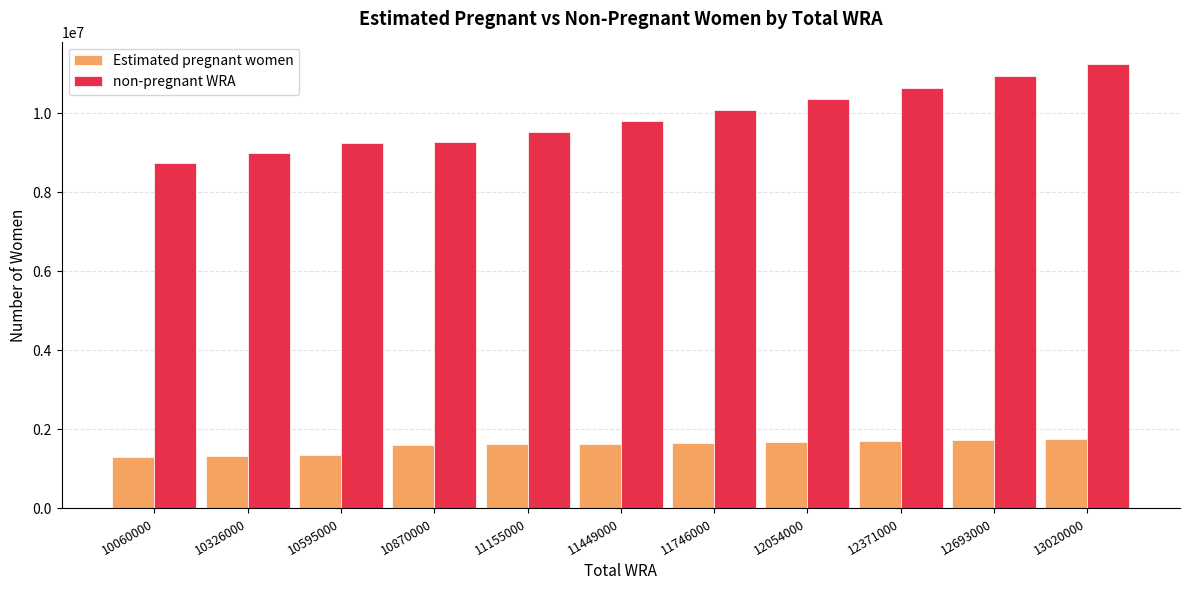

Which series has the widest spread of values?

non-pregnant WRA